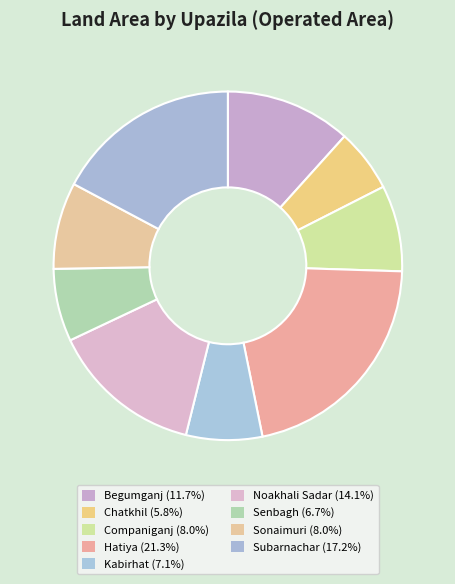

True or false: Subarnachar accounts for 8% of the total.

False